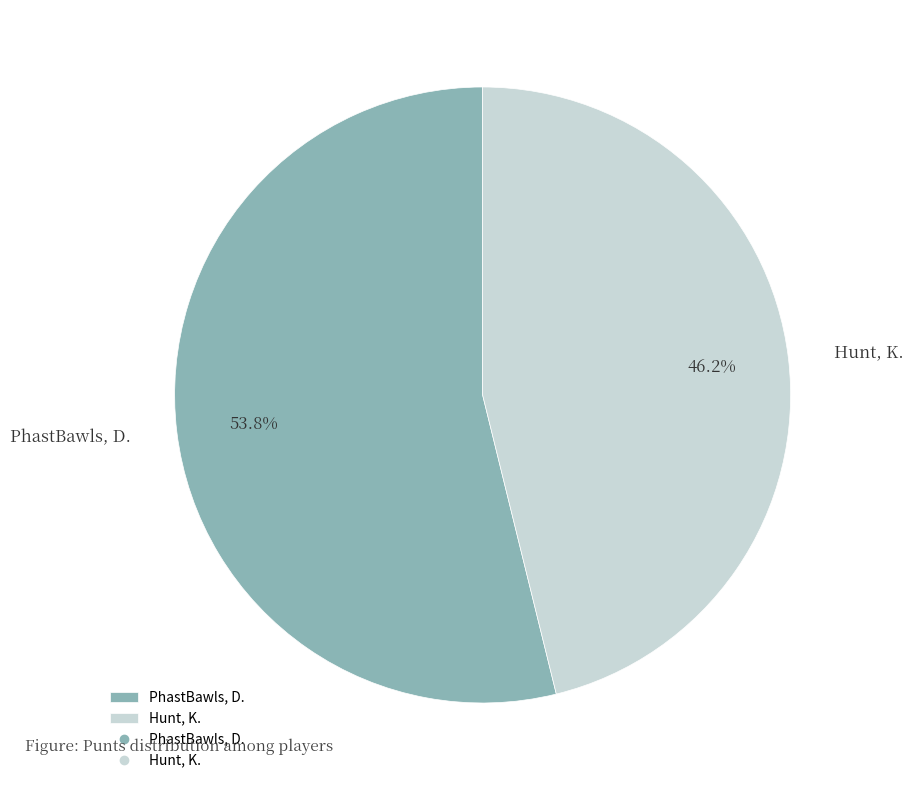

What is the ratio of the value at Hunt, K. to the value at PhastBawls, D.?

0.9